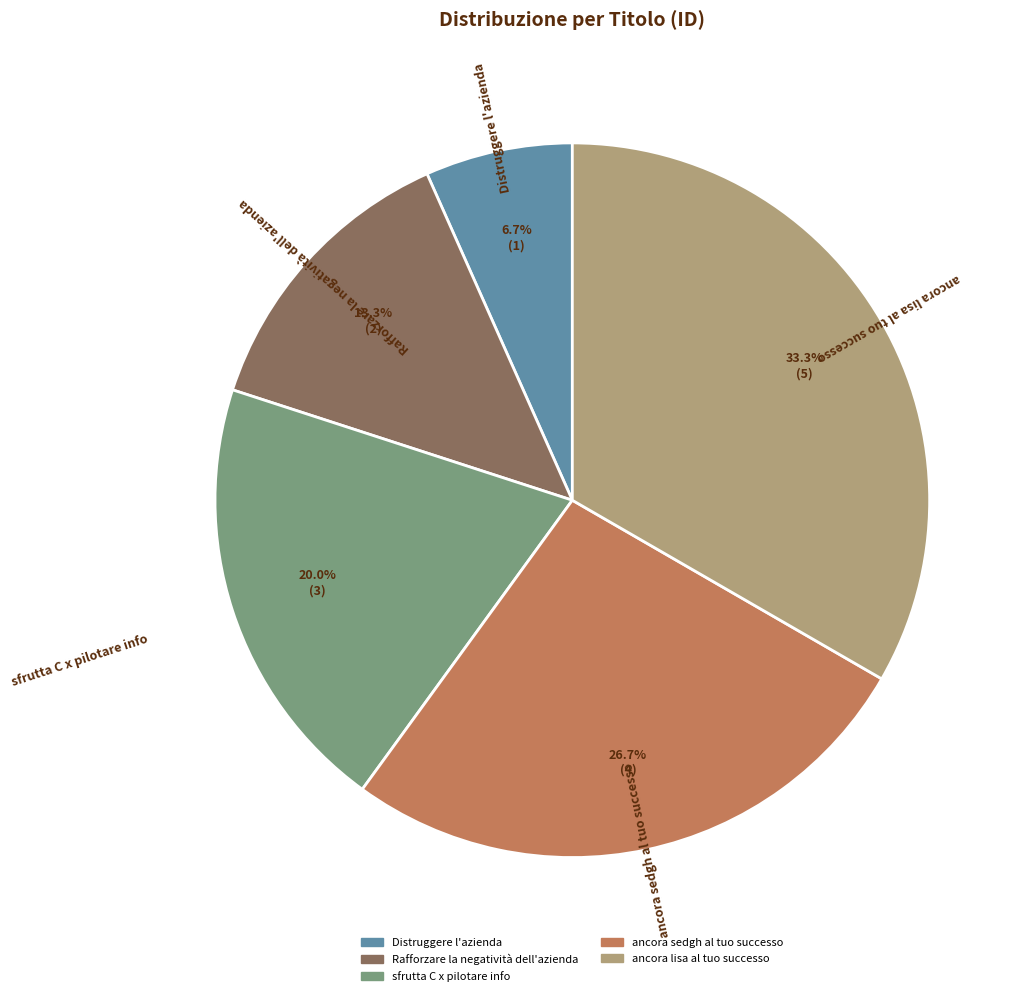

To the nearest percent, what is the difference between the ancora sedgh al tuo successo and Rafforzare la negatività dell'azienda slice percentages?

13%